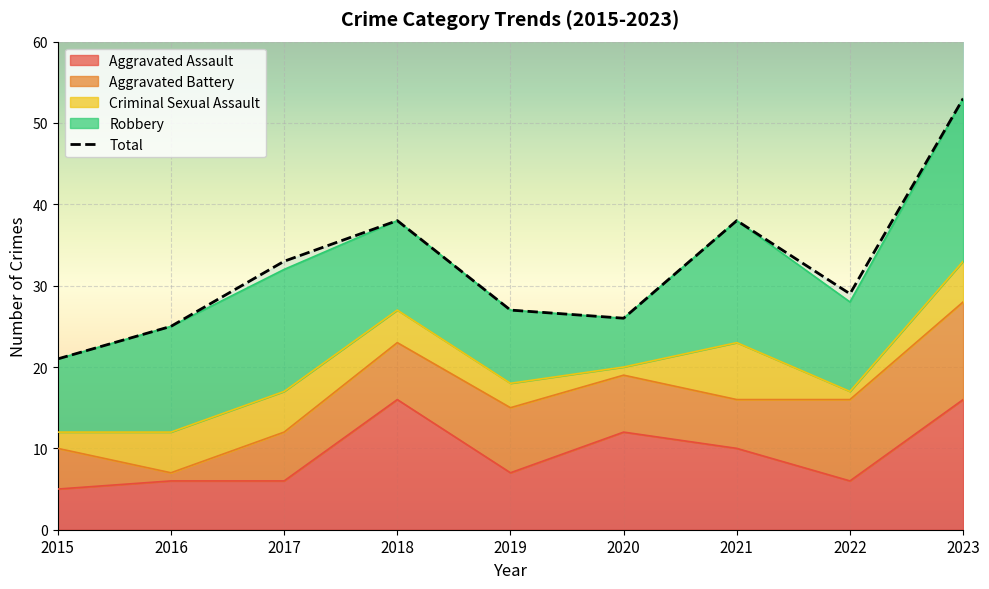

Where do Aggravated Assault and Robbery first cross each other?

2017 and 2018